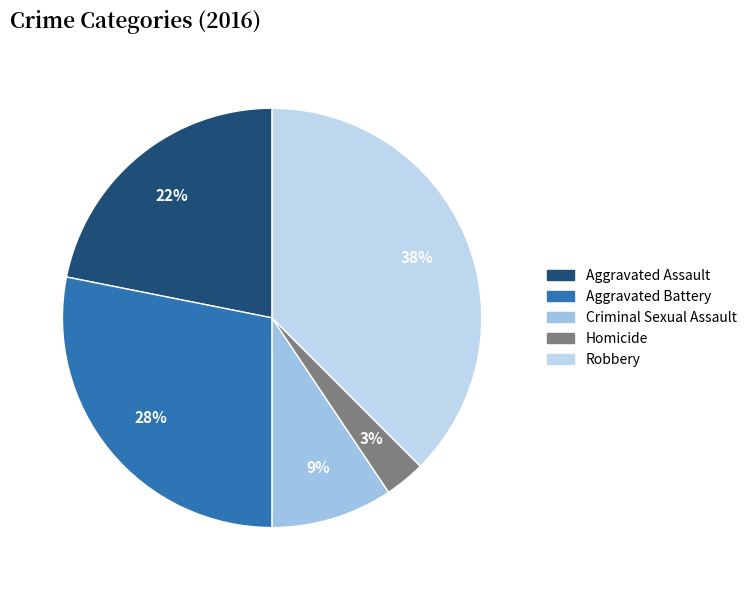

What percentage do Robbery and Homicide together represent?

40.6%